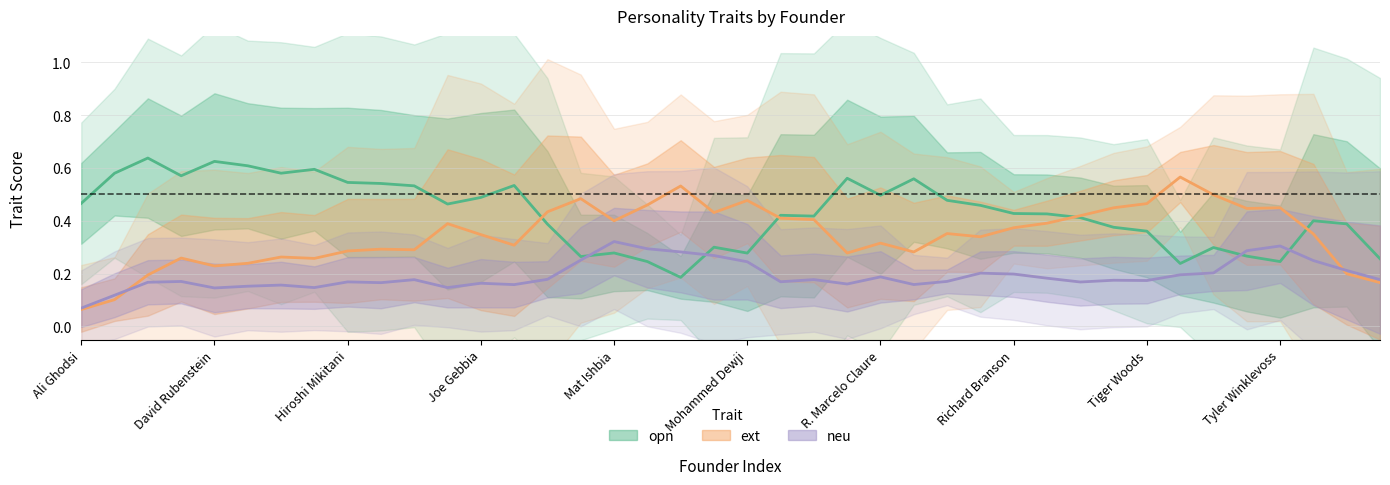

What is the spread (max minus min) of values at Joe Gebbia?

0.3